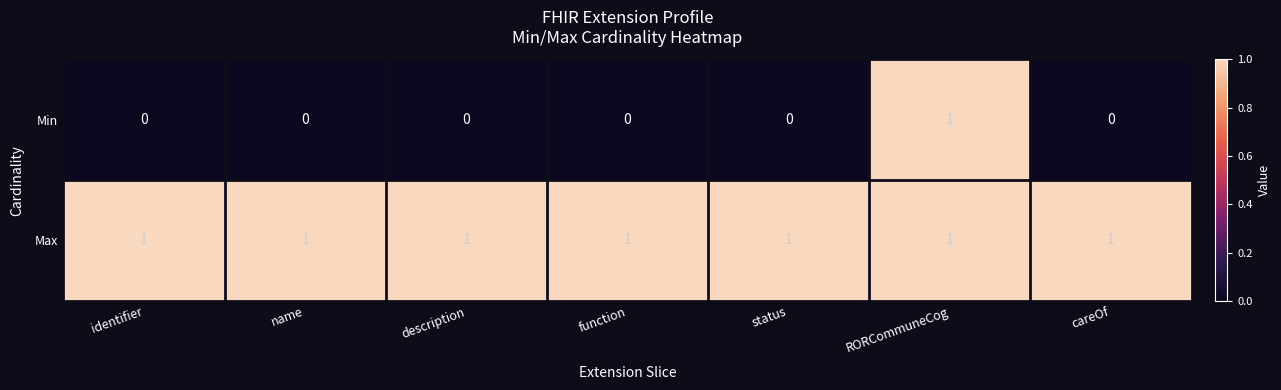

What is the sum of all Max values?

7